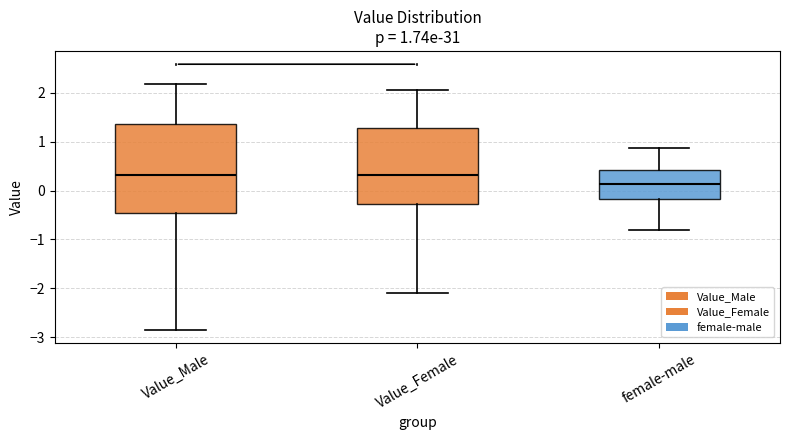

Which box is the tallest, from its lower edge to its upper edge?

Value_Male